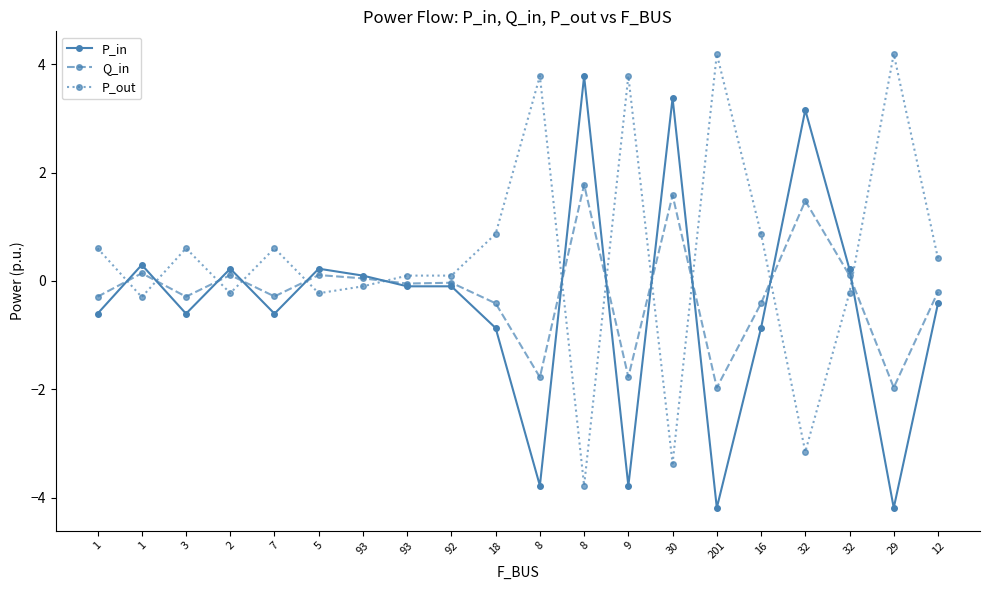

Reading right to left, extract all data points from this chart.

P_in: 12=-0.4	29=-4.2	32=0.2	32=3.2	16=-0.9	201=-4.2	30=3.4	9=-3.8	8=3.8	8=-3.8	18=-0.9	92=-0.1	93=-0.1	93=0.1	5=0.2	7=-0.6	2=0.2	3=-0.6	1=0.3	1=-0.6
Q_in: 12=-0.2	29=-2.0	32=0.1	32=1.5	16=-0.4	201=-2.0	30=1.6	9=-1.8	8=1.8	8=-1.8	18=-0.4	92=-0.0	93=-0.0	93=0.0	5=0.1	7=-0.3	2=0.1	3=-0.3	1=0.1	1=-0.3
P_out: 12=0.4	29=4.2	32=-0.2	32=-3.2	16=0.9	201=4.2	30=-3.4	9=3.8	8=-3.8	8=3.8	18=0.9	92=0.1	93=0.1	93=-0.1	5=-0.2	7=0.6	2=-0.2	3=0.6	1=-0.3	1=0.6